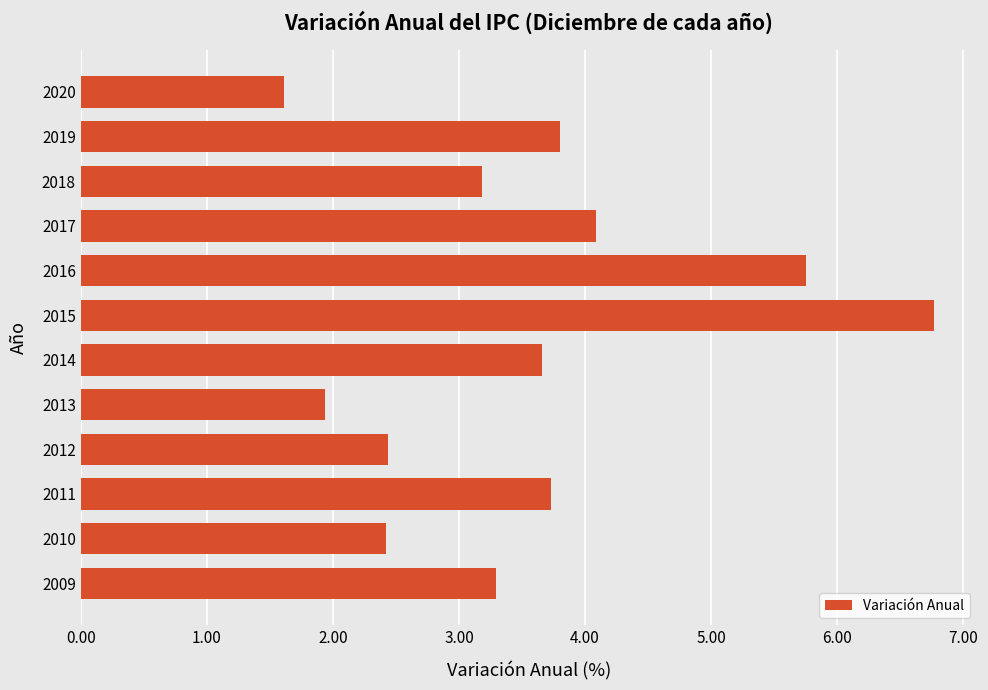

At which label is the value closest to 4?

2017